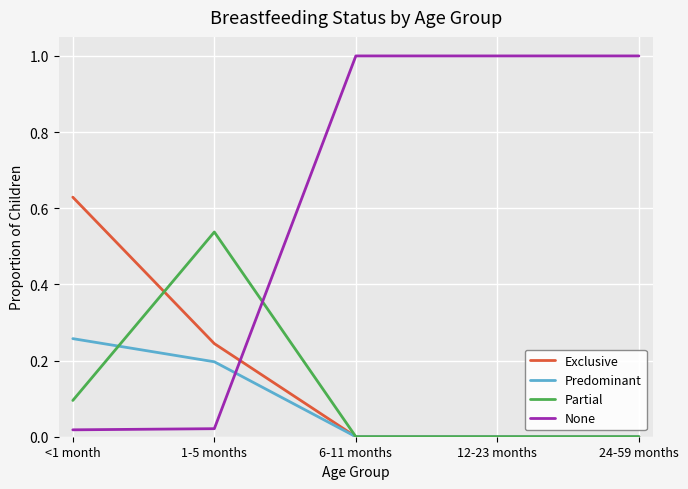

Which series changed the most between 1-5 months and 24-59 months?

None